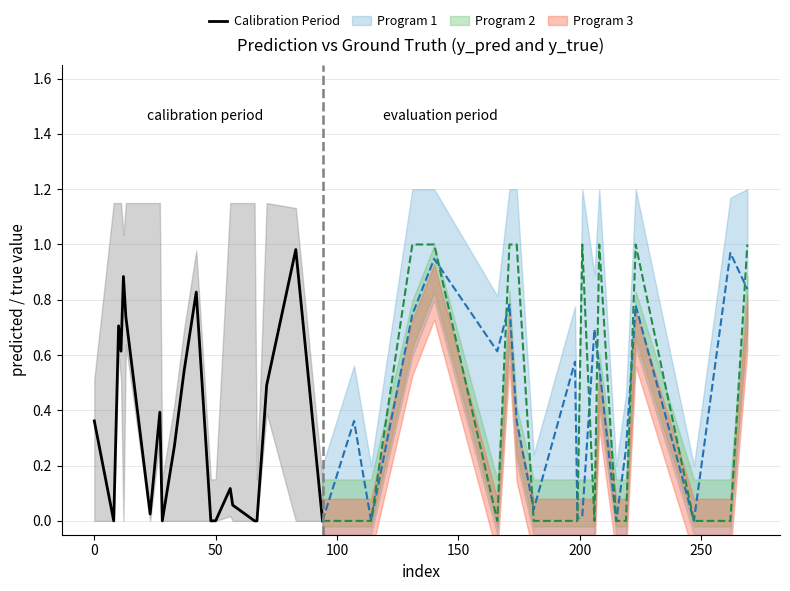

What is the sum of all values?

7.0